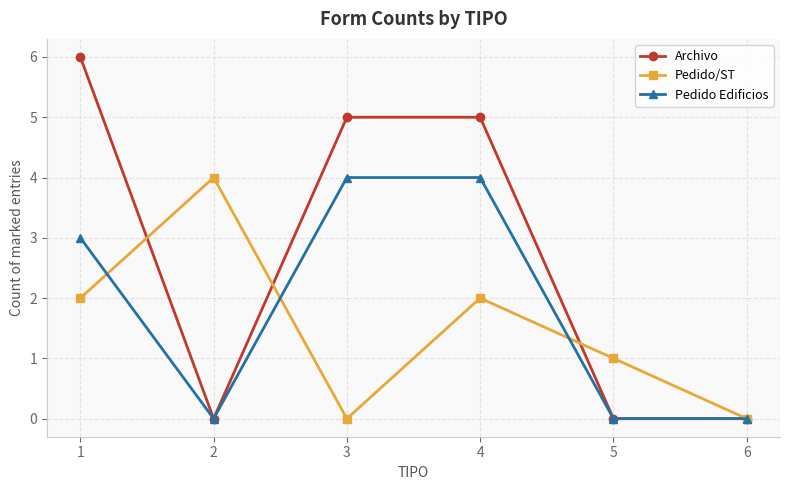

What is the total value across all series at 5?

1